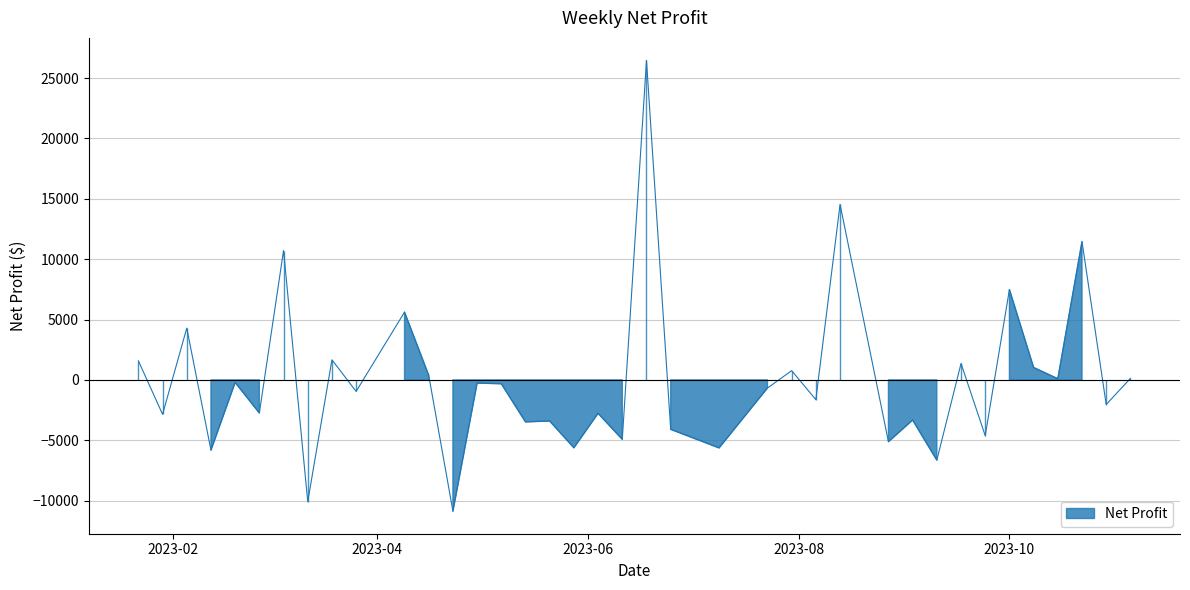

Is it true that the value at 2023-08-06 is -1040.5?

False